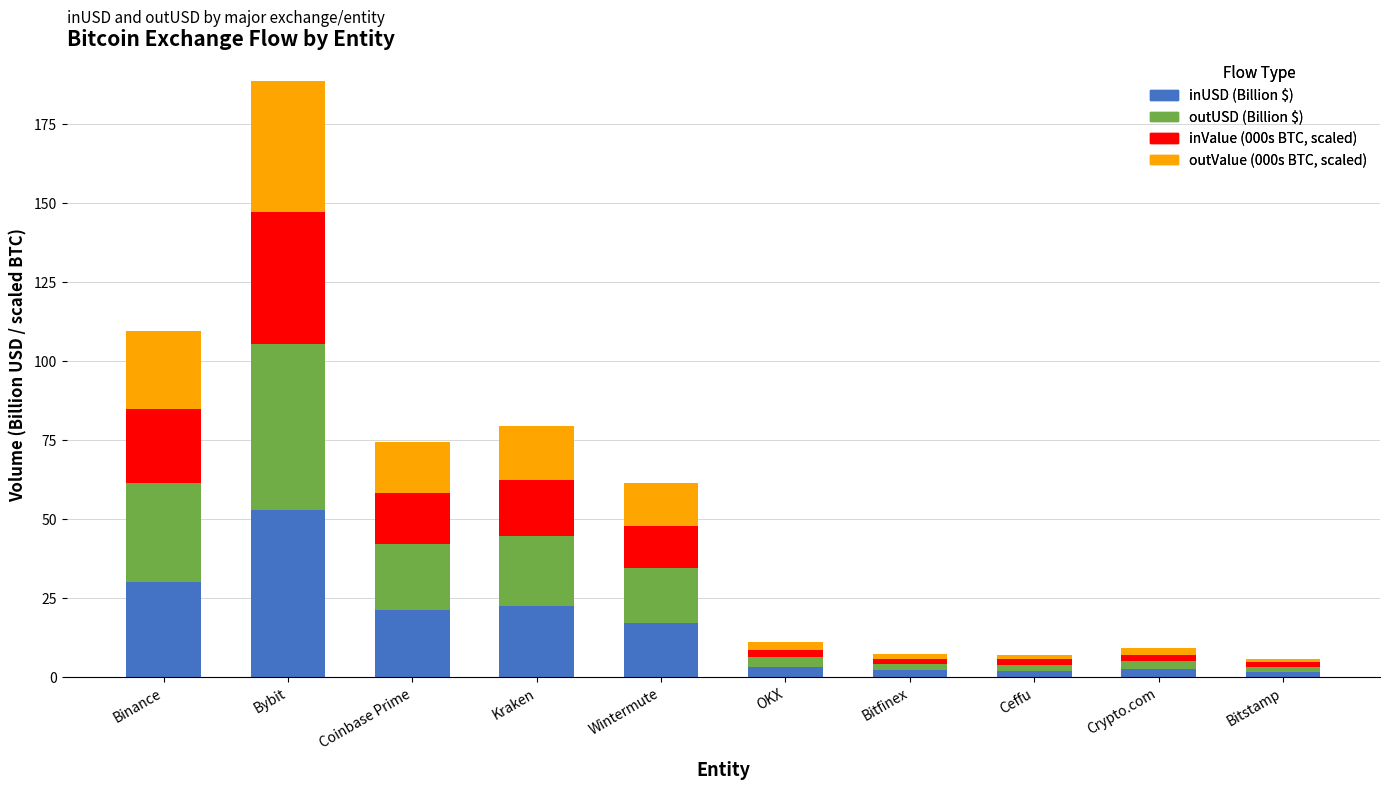

At which category is the sum across all series the highest?

Bybit